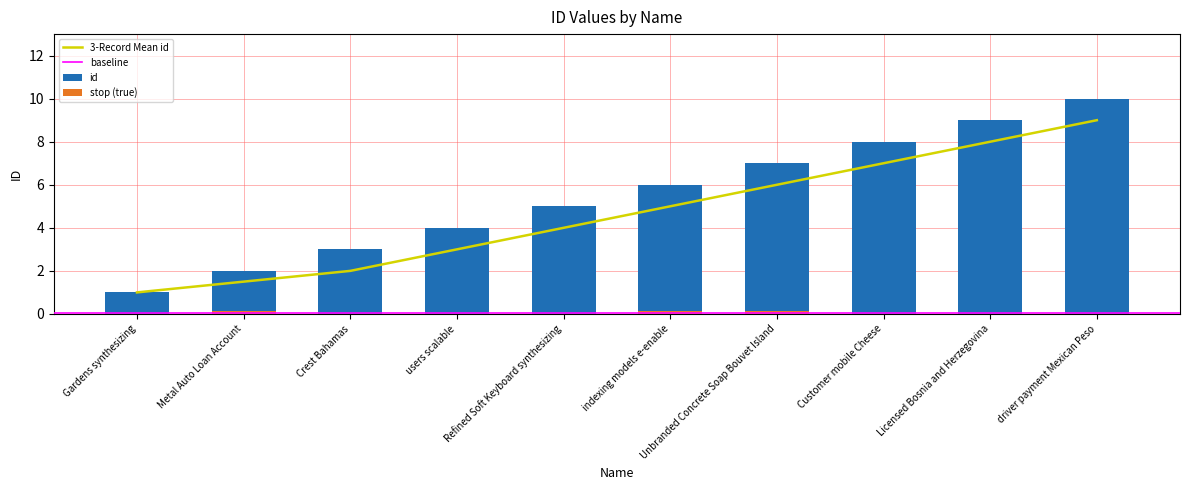

Rank the categories by value from highest to lowest.

driver payment Mexican Peso, Licensed Bosnia and Herzegovina, Customer mobile Cheese, Unbranded Concrete Soap Bouvet Island, indexing models e-enable, Refined Soft Keyboard synthesizing, users scalable, Crest Bahamas, Metal Auto Loan Account, Gardens synthesizing